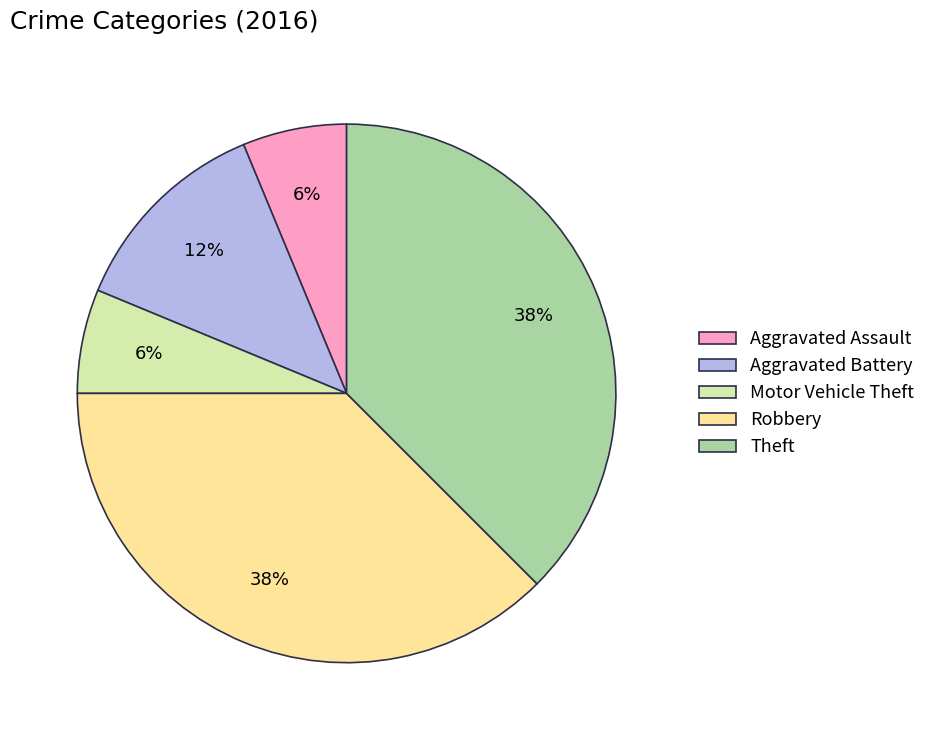

Does Aggravated Battery represent more than half of the total?

No